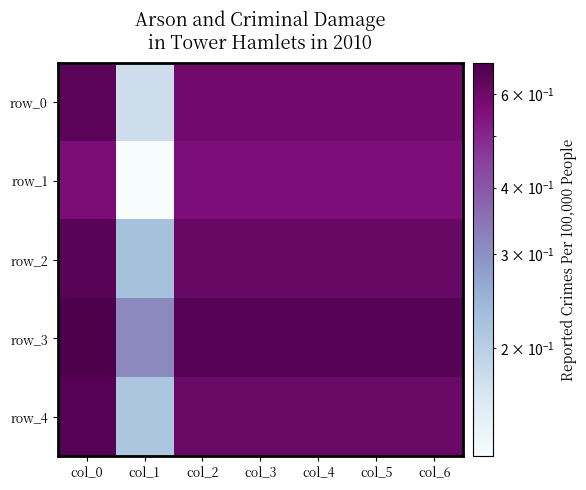

Reading left to right, extract all data points from this chart.

row_0: col_0=0.7	col_1=0.2	col_2=0.6	col_3=0.6	col_4=0.6	col_5=0.6	col_6=0.6
row_1: col_0=0.6	col_1=0.1	col_2=0.6	col_3=0.6	col_4=0.6	col_5=0.6	col_6=0.6
row_2: col_0=0.7	col_1=0.2	col_2=0.6	col_3=0.6	col_4=0.6	col_5=0.6	col_6=0.6
row_3: col_0=0.7	col_1=0.3	col_2=0.7	col_3=0.7	col_4=0.7	col_5=0.7	col_6=0.7
row_4: col_0=0.7	col_1=0.2	col_2=0.6	col_3=0.6	col_4=0.6	col_5=0.6	col_6=0.6